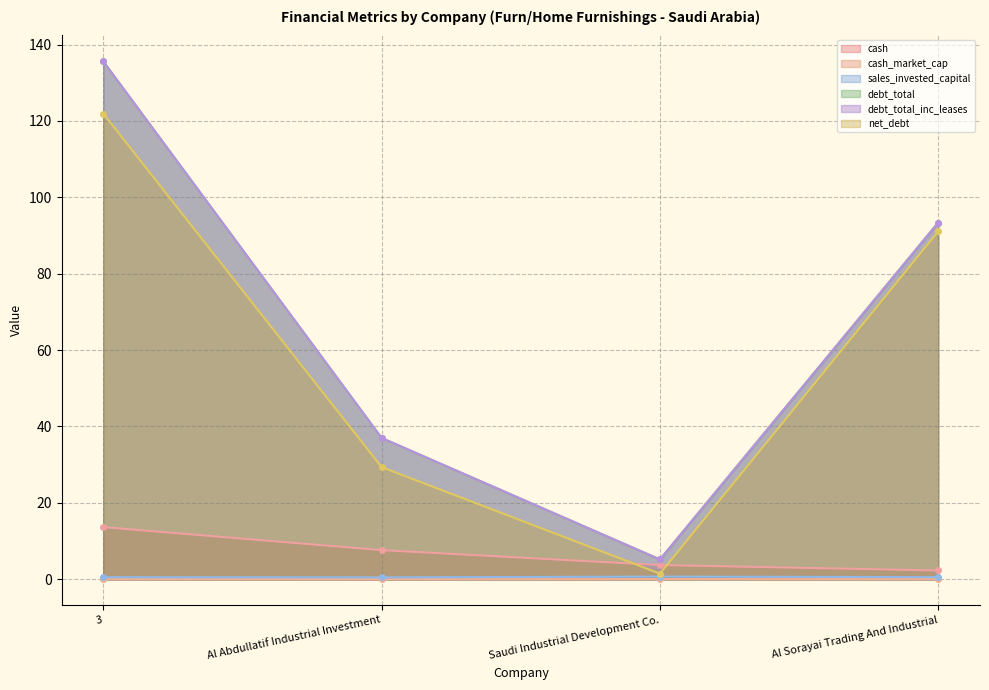

At which category is the sum across all series the highest?

3